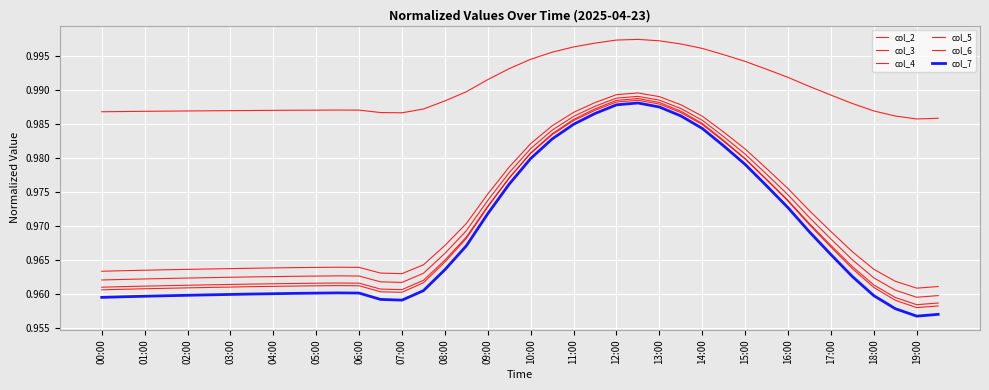

Does the chart have visible grid lines?

Yes